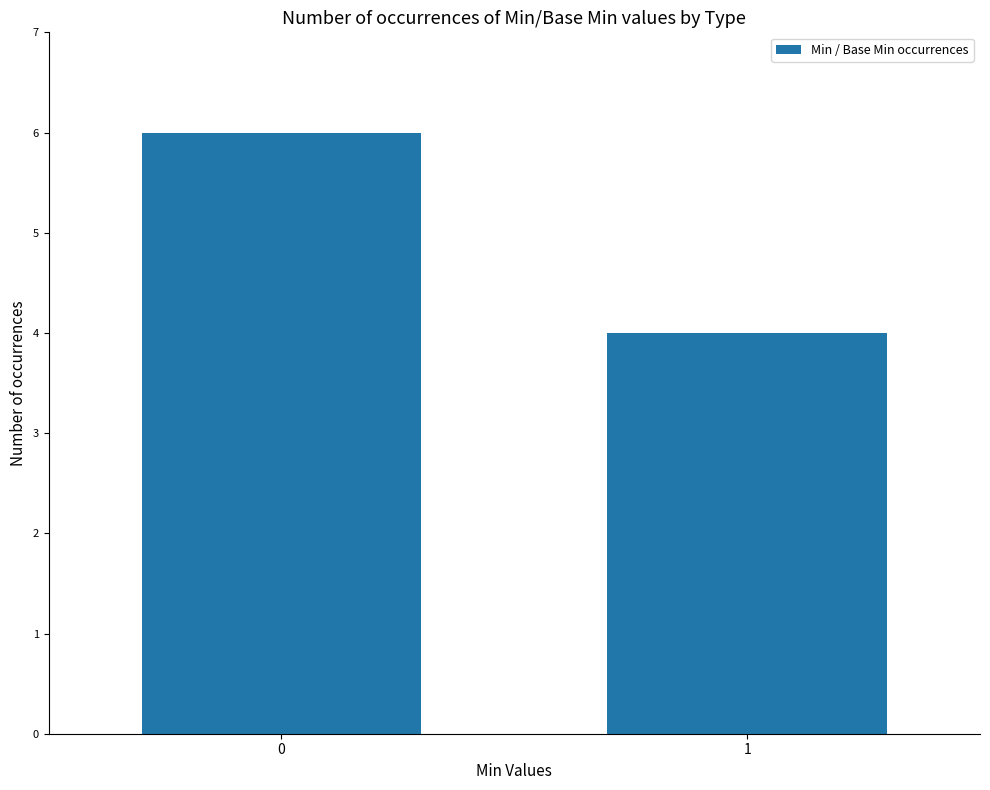

Reading right to left, transcribe all the data shown in this chart.

1=4	0=6